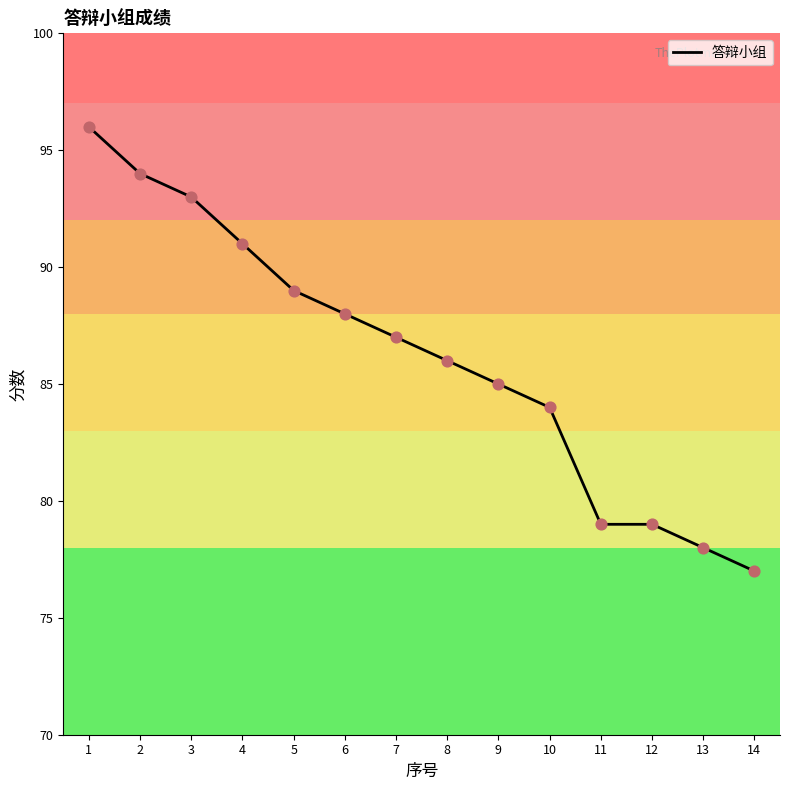

Approximately how many times larger is the value at 13 compared to 8?

0.9